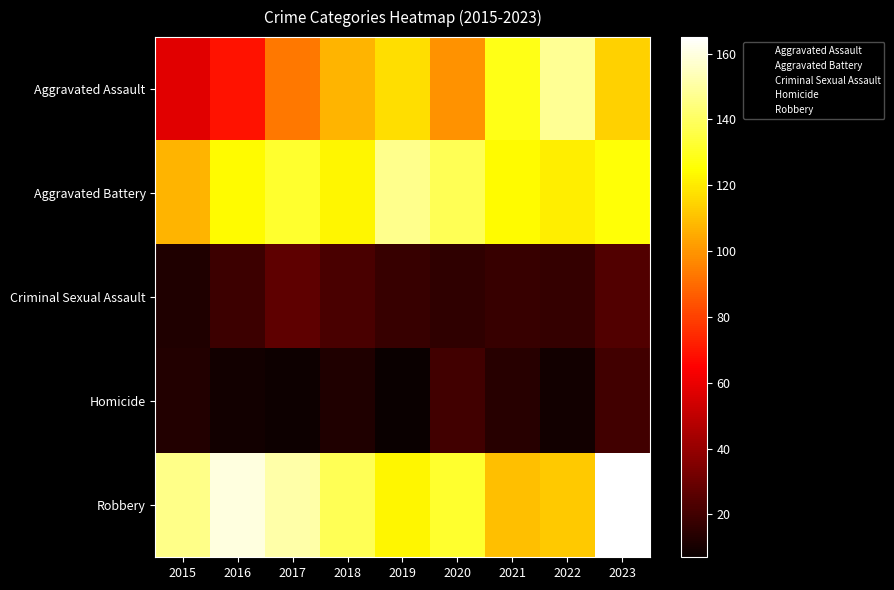

Count the number of categories in the chart.

9